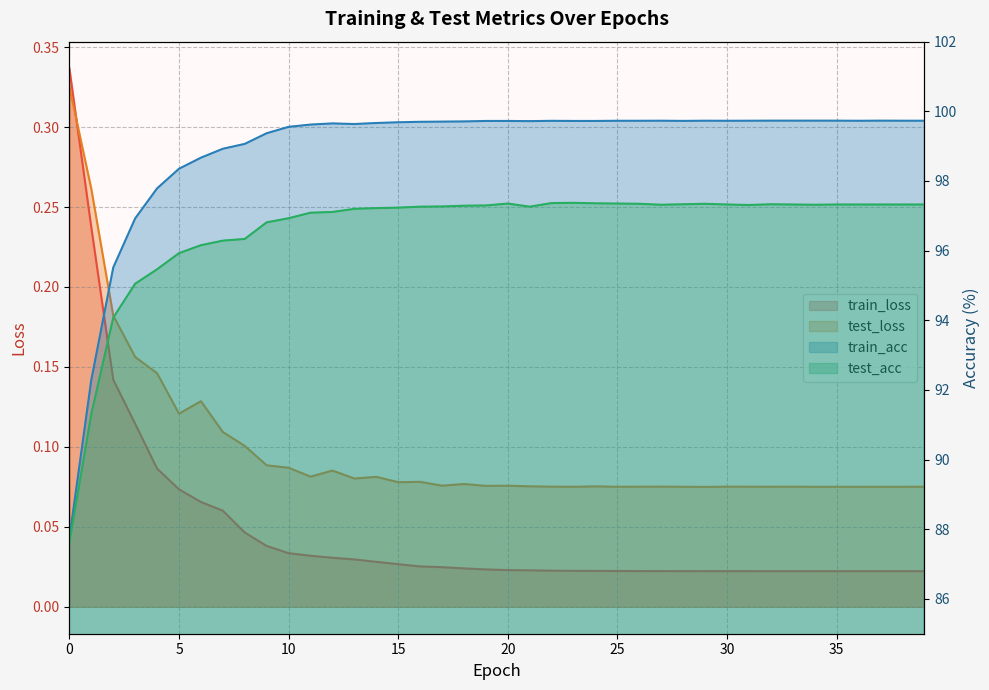

True or false: test_loss and test_acc cross at least once.

False